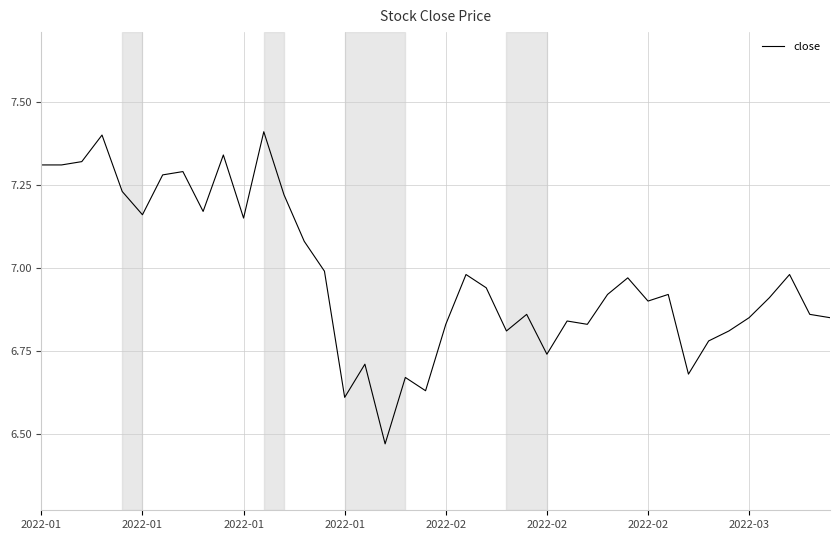

What is the maximum value shown in the chart?

7.4